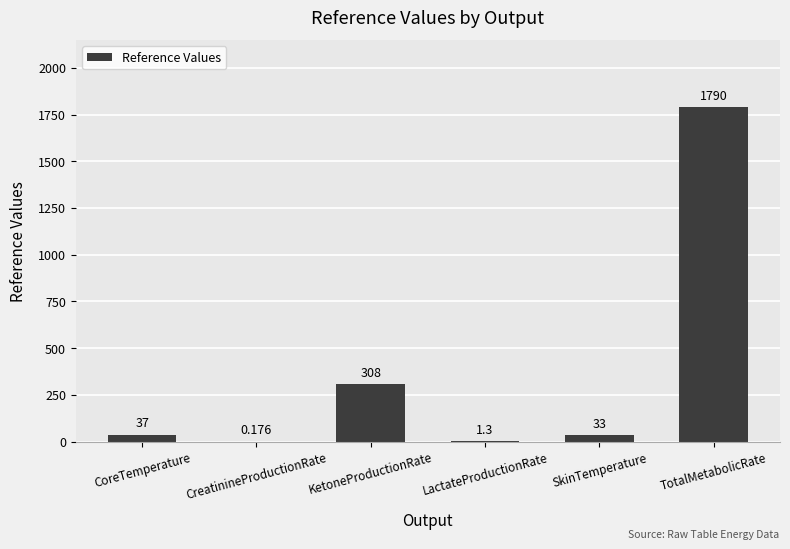

True or false: the data shows 308.0 at KetoneProductionRate.

True